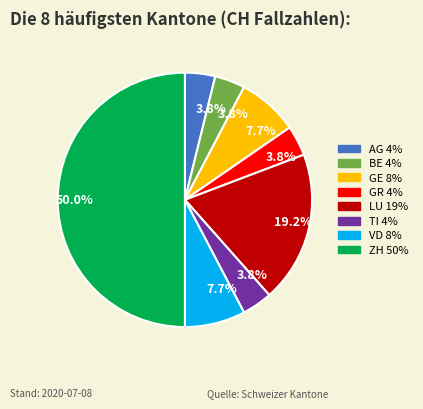

How many slices are in this pie chart?

8